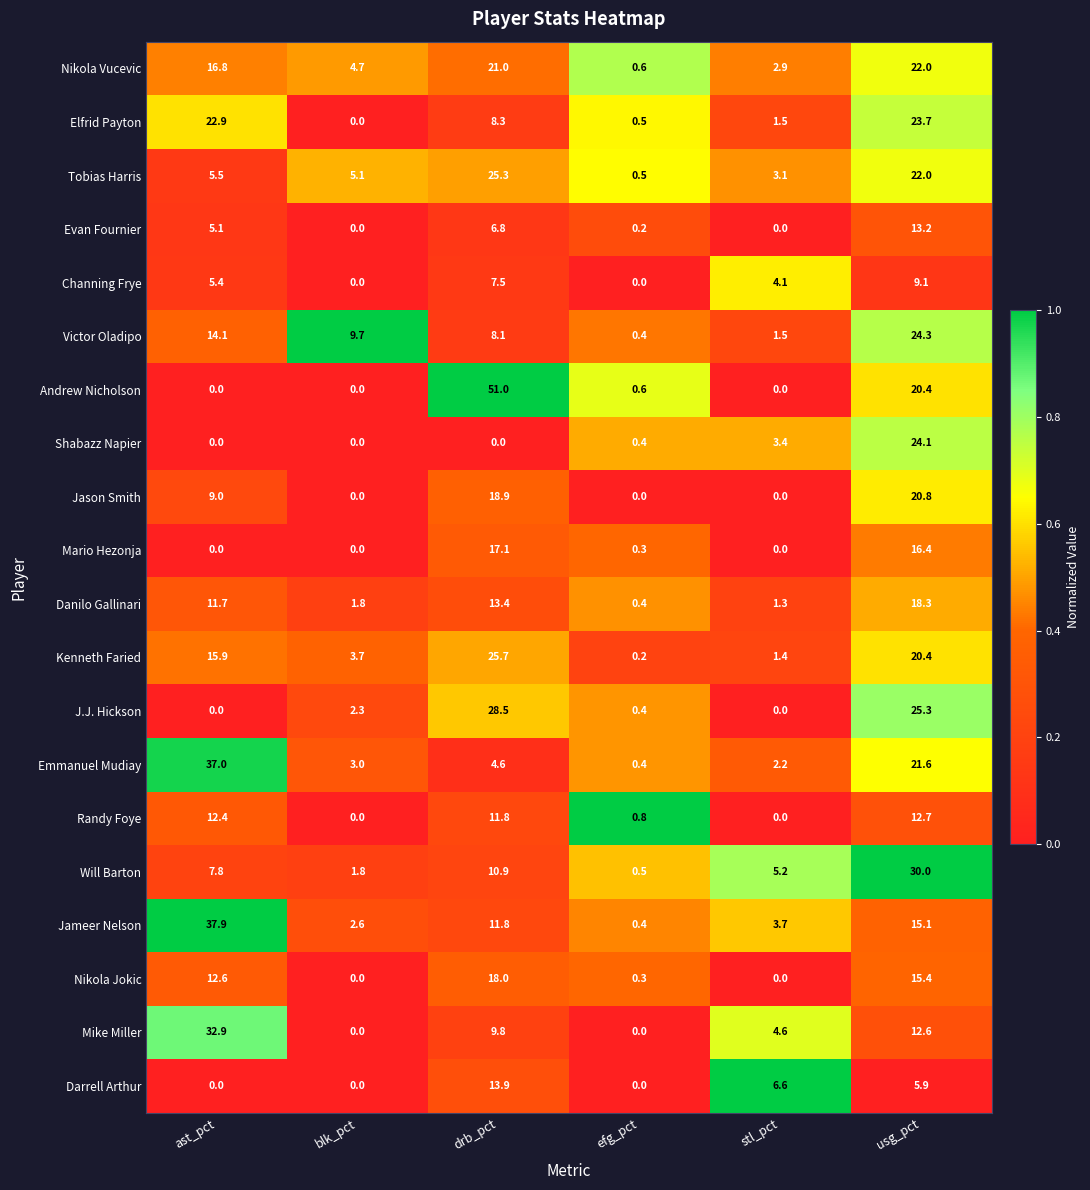

What is the approximate value of Victor Oladipo at drb_pct?

8.1